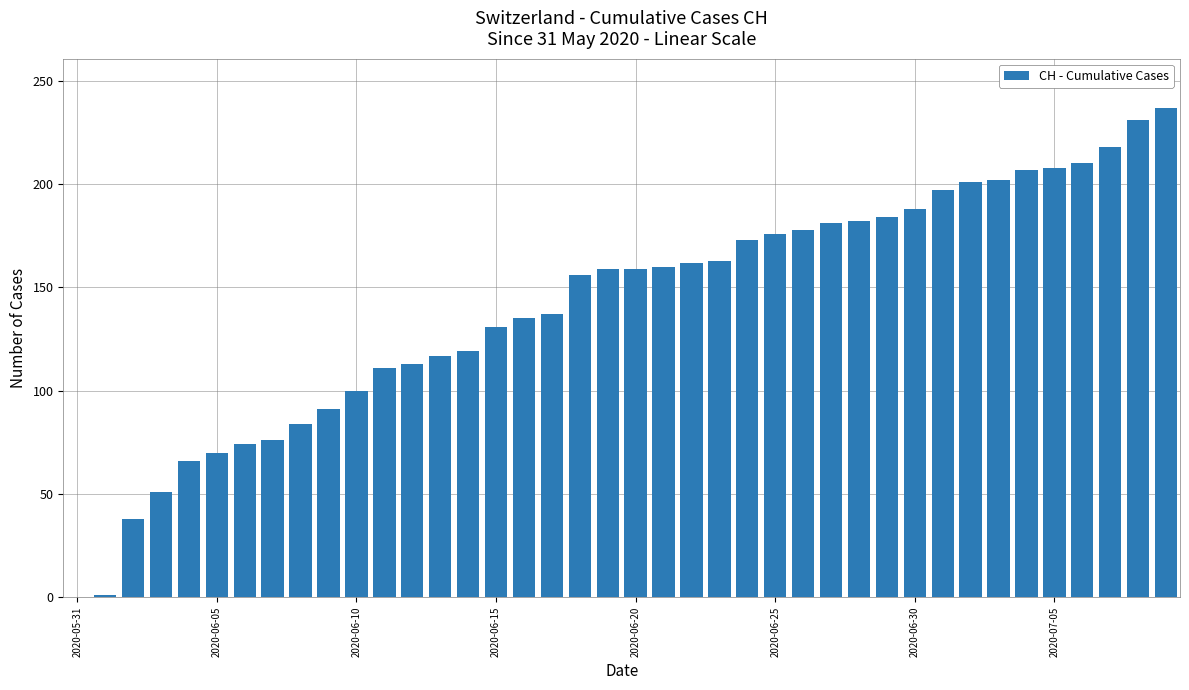

What is the greatest value displayed?

237